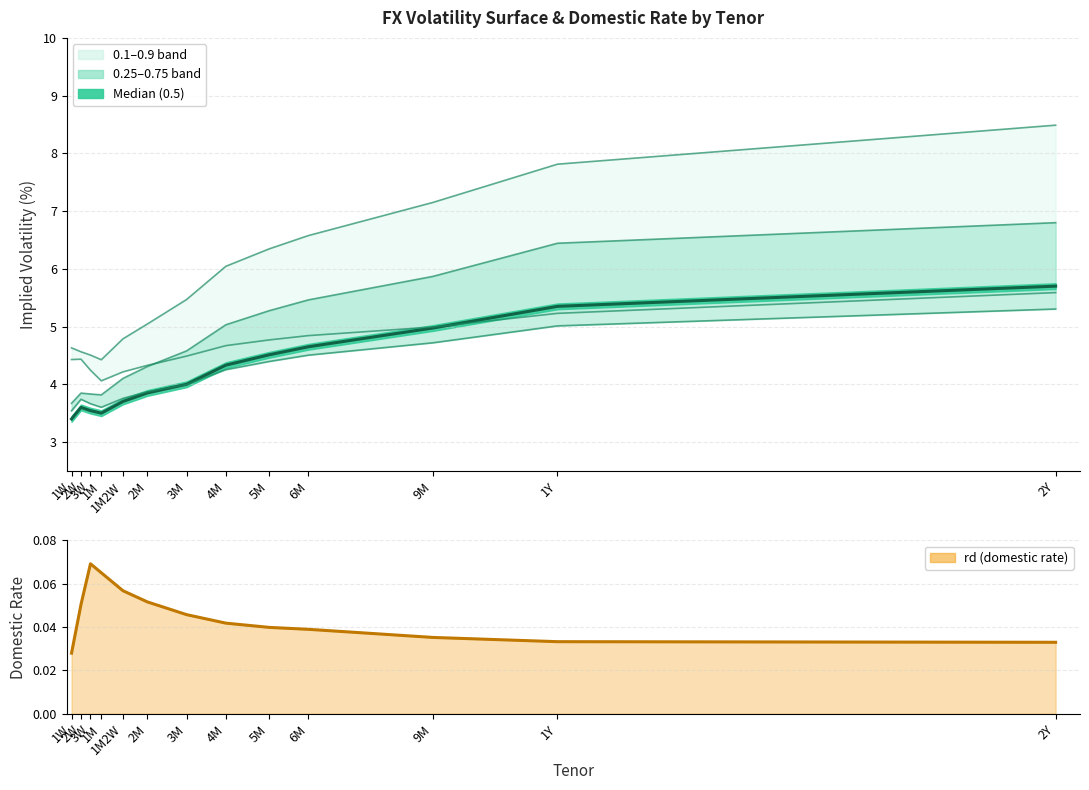

True or false: 0.1 quantile and rd (domestic rate) cross at least once.

False